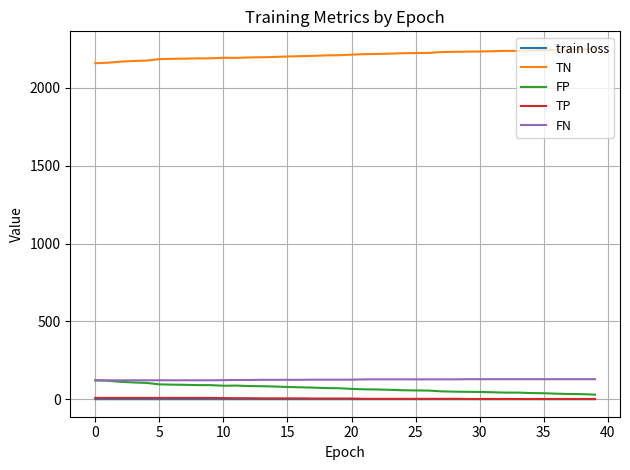

What is the greatest value displayed?

2250.0